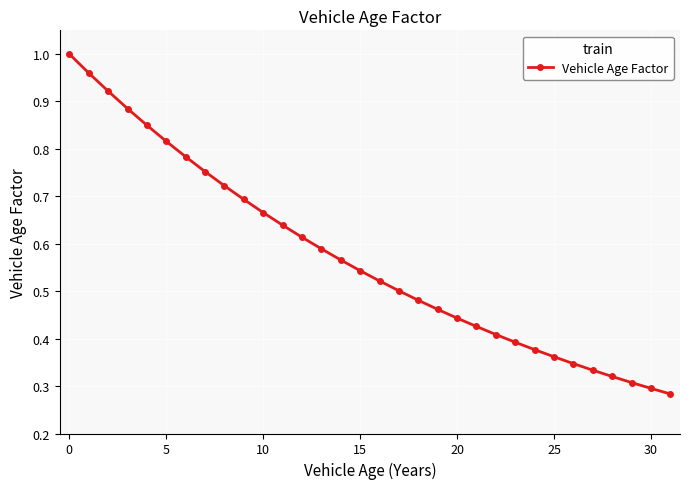

What is the sum of all values?

18.3